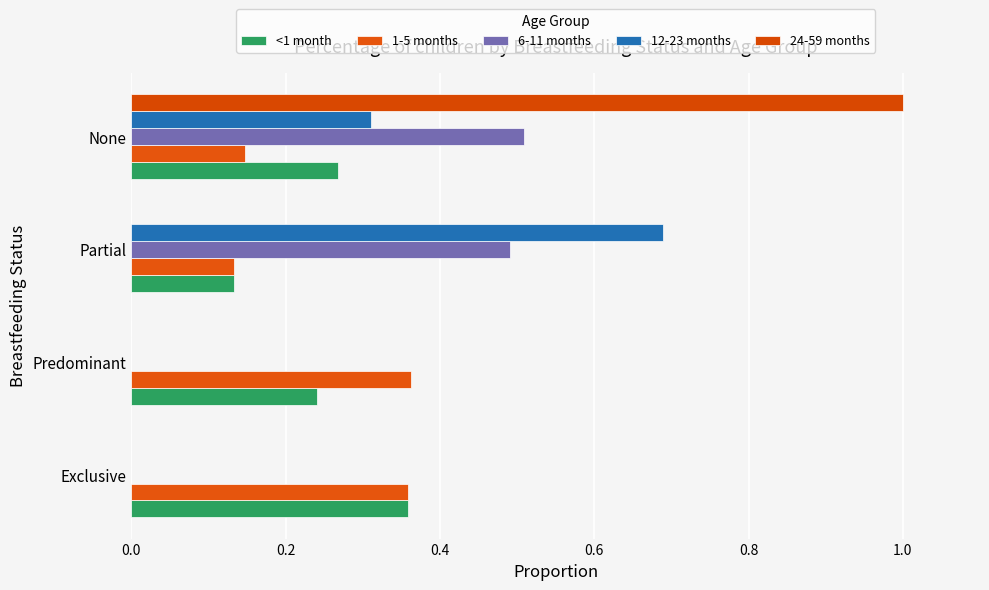

Count the 1-5 months values in the range 0 to 1.

4